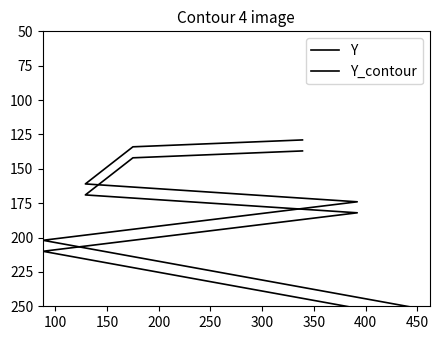

What is the spread (max minus min) of values at 200?

8